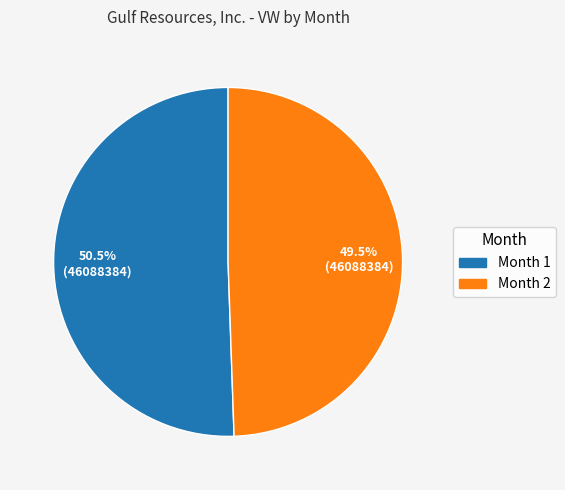

Is there any slice that represents more than half of the pie?

Yes